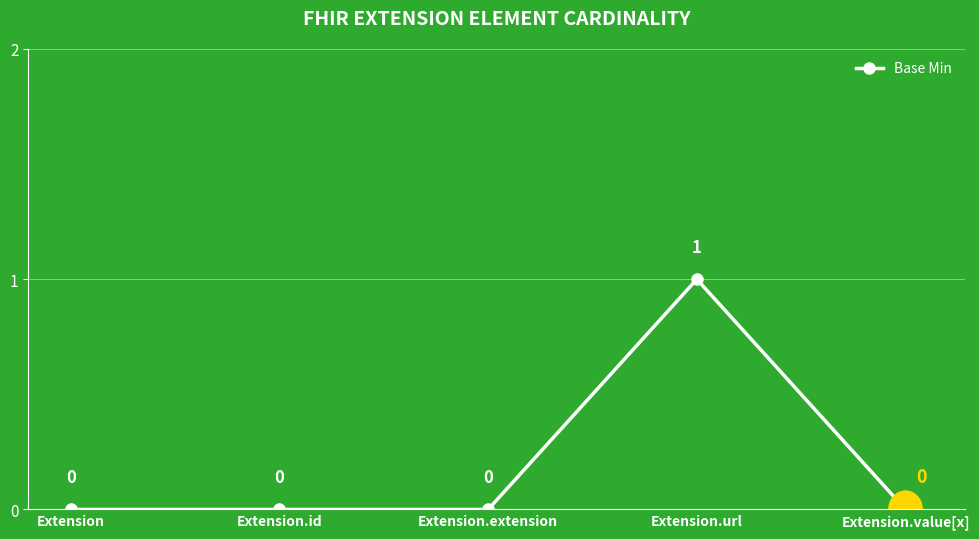

How many positive values are there?

1